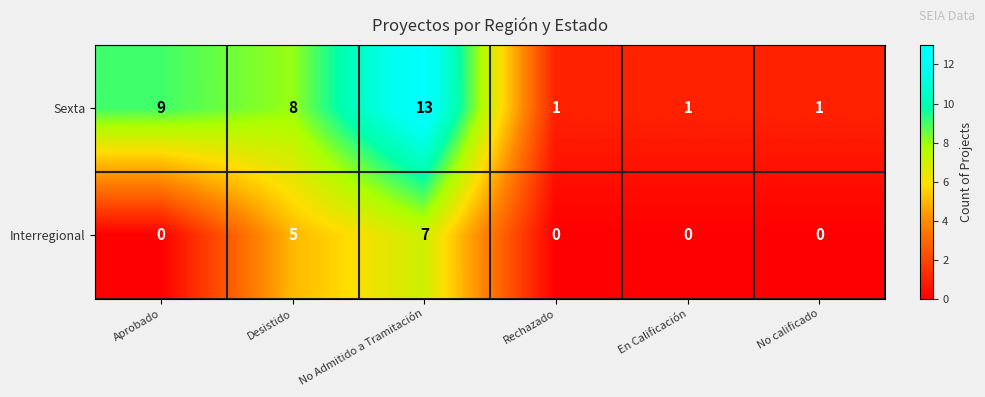

How many positive values does the Interregional series have?

2